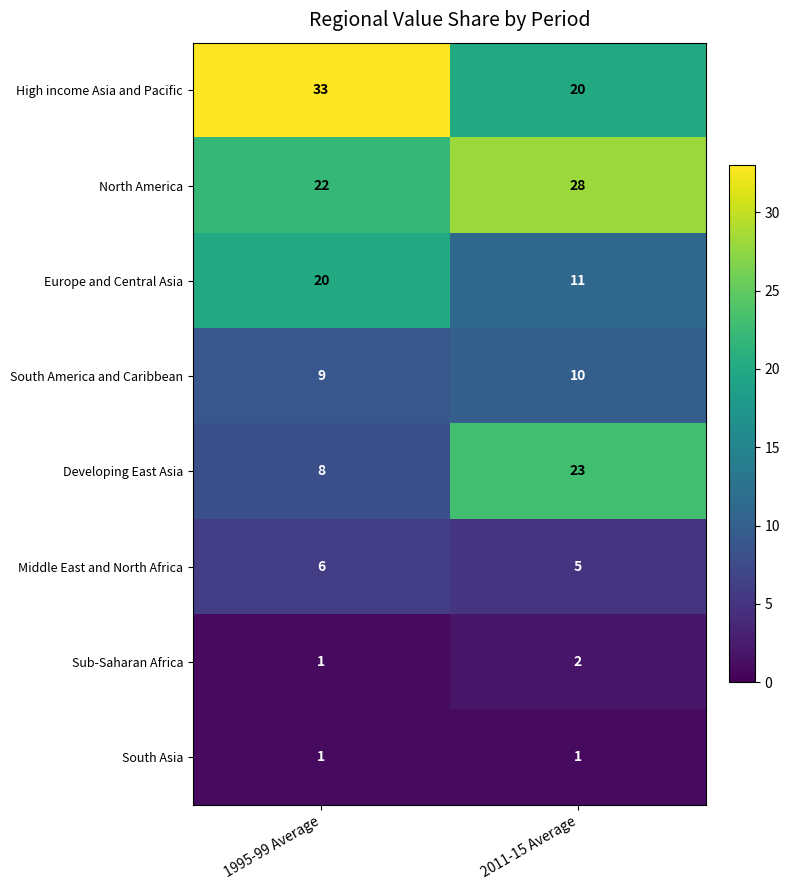

Read the North America value at 2011-15 Average.

28